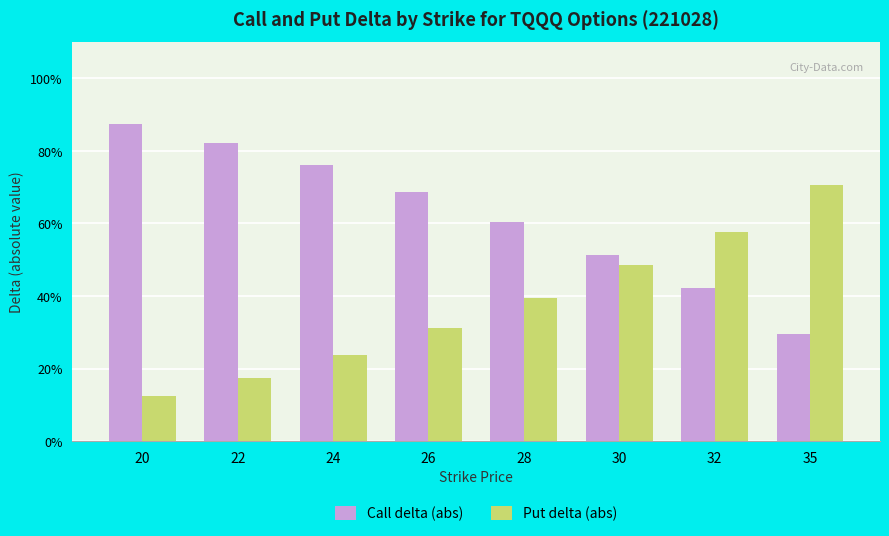

Are the bars grouped side by side (vs. stacked)?

Yes